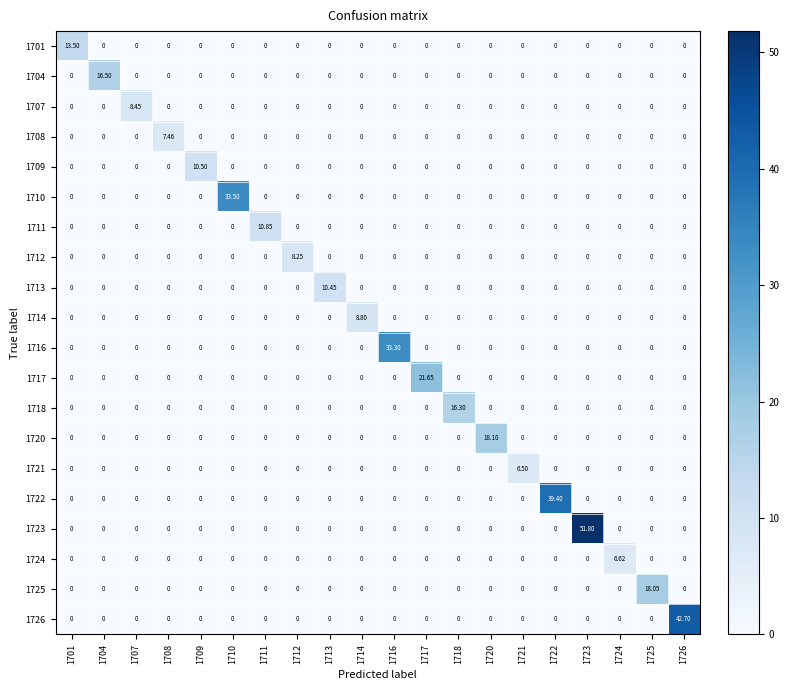

How many values in 1708 are above zero?

1